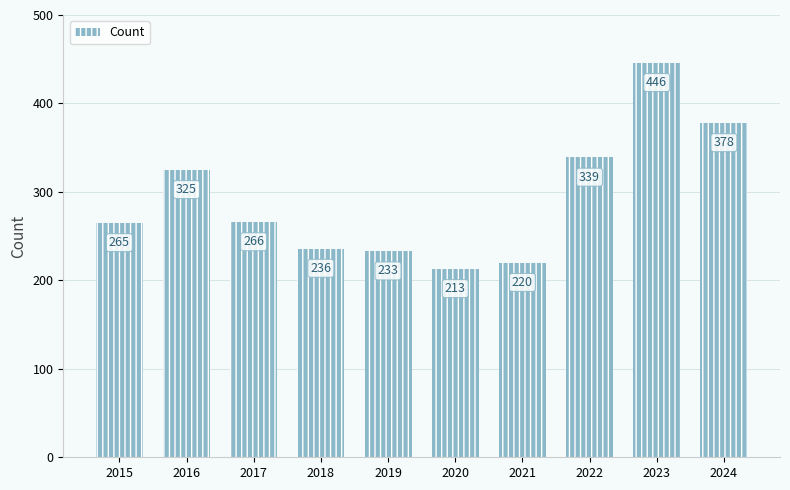

Reading left to right, list all the values displayed in this chart.

2015=265	2016=325	2017=266	2018=236	2019=233	2020=213	2021=220	2022=339	2023=446	2024=378